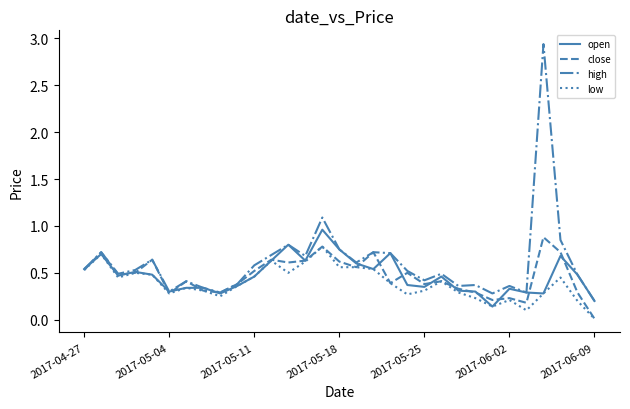

Which series has the largest total across all categories?

high